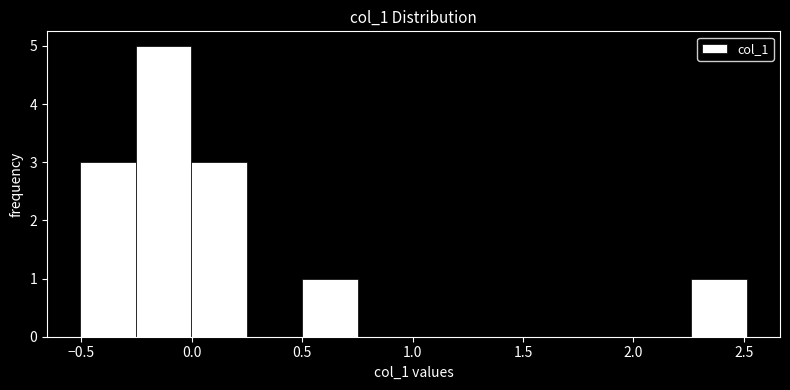

How tall is the bar that spans 2.25 to 2.50 on the x-axis? Neither the bar edges nor the heights are printed on the chart, so give them approximately, as read against the axes.

1